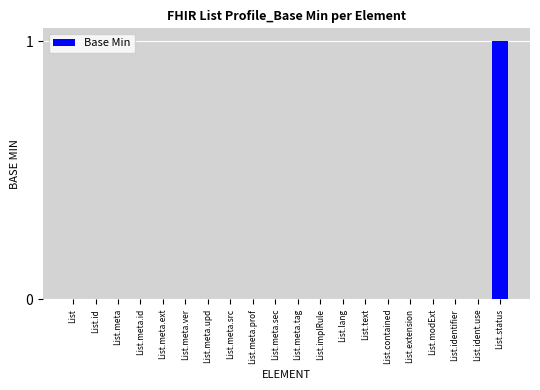

The value at List.meta.sec is 0. True or false?

True